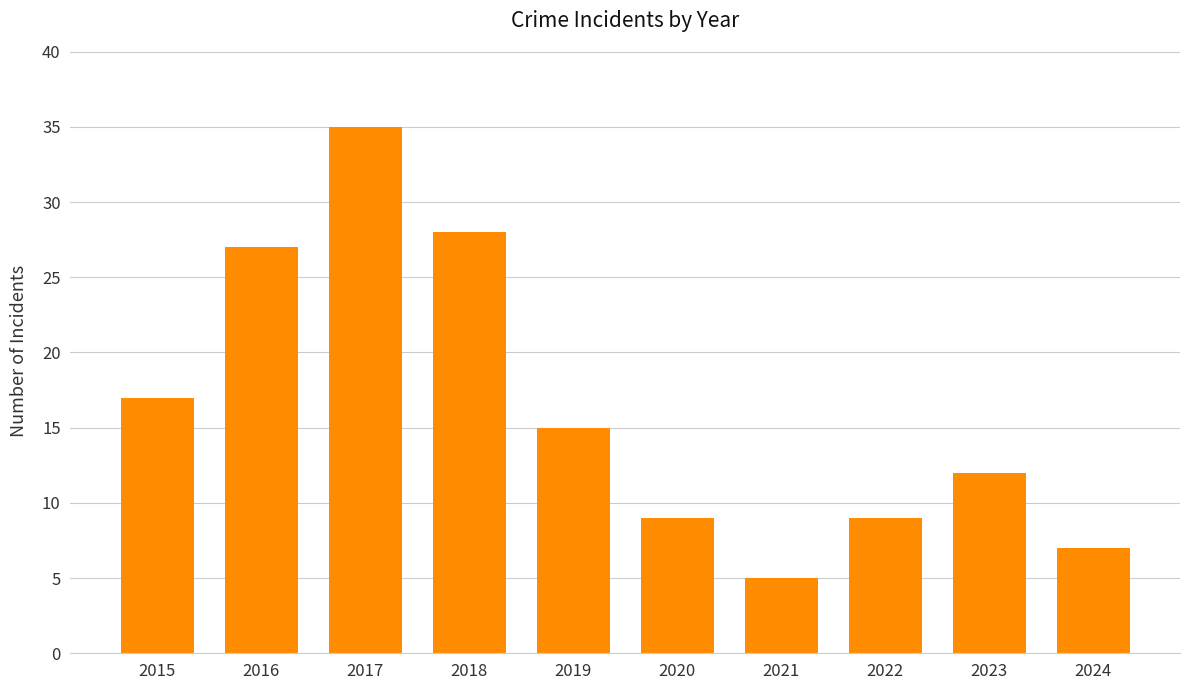

The value at 2019 is 15. True or false?

True